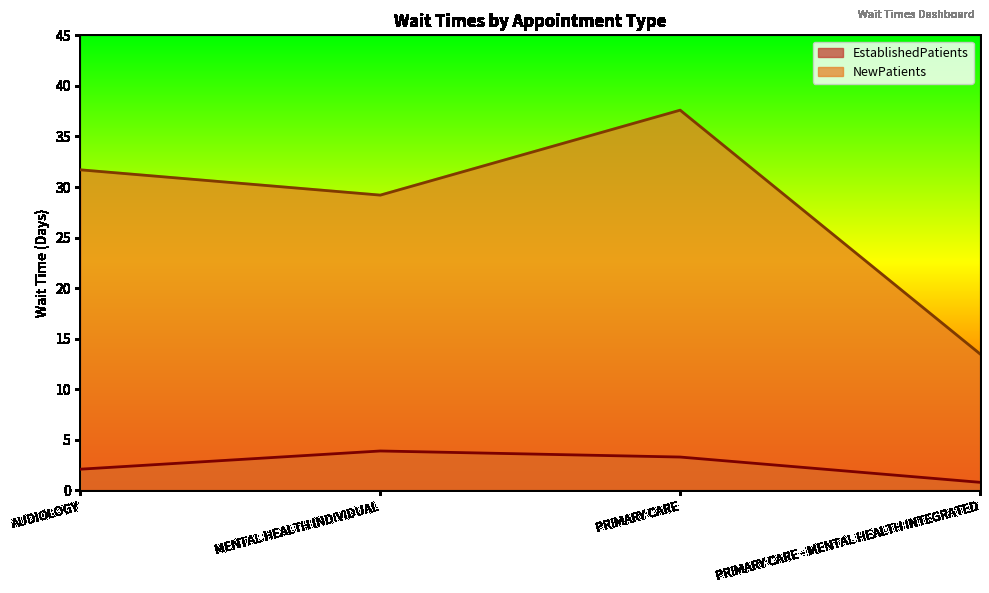

Reading left to right, list all the values displayed in this chart.

EstablishedPatients: AUDIOLOGY=2.1	MENTAL HEALTH INDIVIDUAL=3.9	PRIMARY CARE=3.3	PRIMARY CARE - MENTAL HEALTH INTEGRATED=0.8
NewPatients: AUDIOLOGY=31.7	MENTAL HEALTH INDIVIDUAL=29.2	PRIMARY CARE=37.6	PRIMARY CARE - MENTAL HEALTH INTEGRATED=13.5